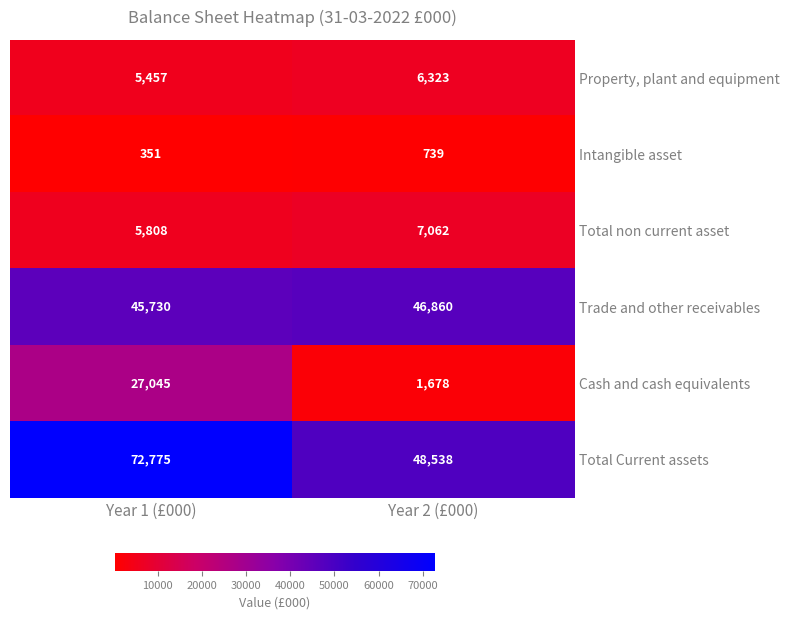

What value does the Total non current asset series have at Year 2 (£000)?

7062